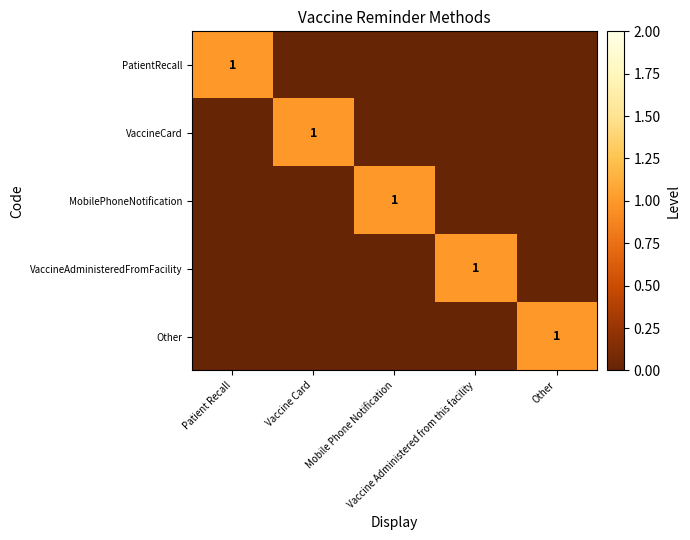

At Vaccine Card, list the series in order from smallest to largest.

PatientRecall, MobilePhoneNotification, VaccineAdministeredFromFacility, Other, VaccineCard